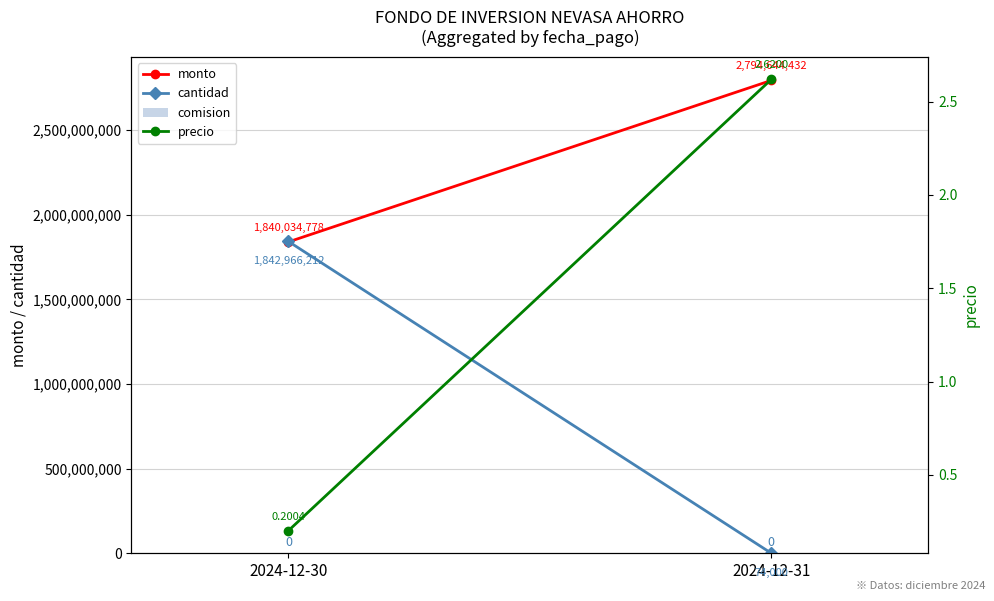

Reading left to right, list all the values displayed in this chart.

monto: 1840034778.0	2794644432.0
cantidad: 1842966212.0	74000.0
comision: 0.0	0.0
precio: 0.2	2.6